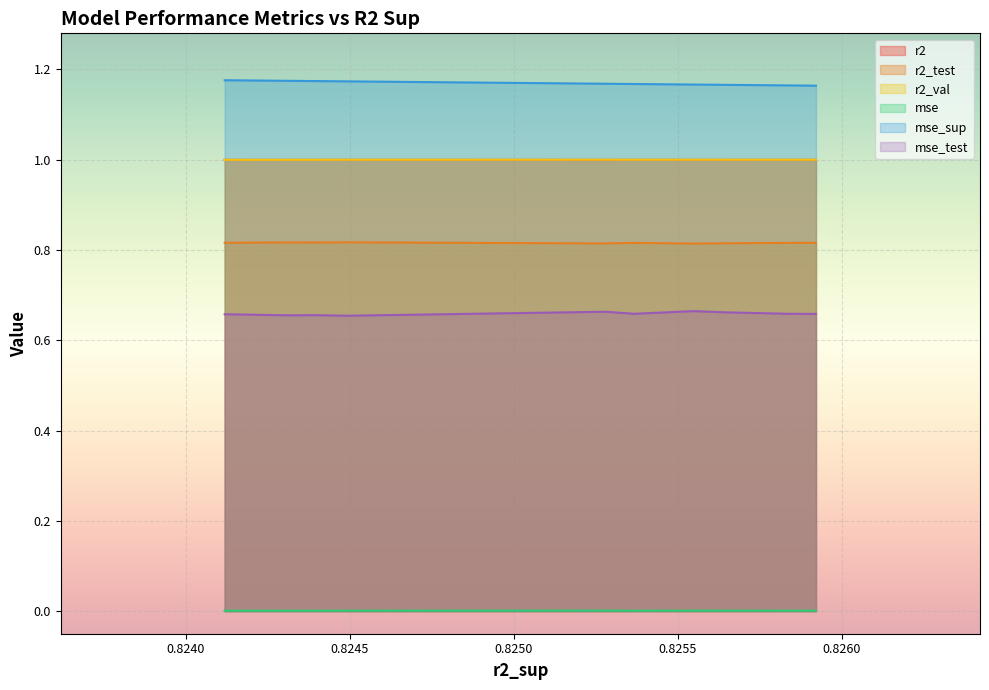

True or false: mse_sup and r2_test cross at least once.

False